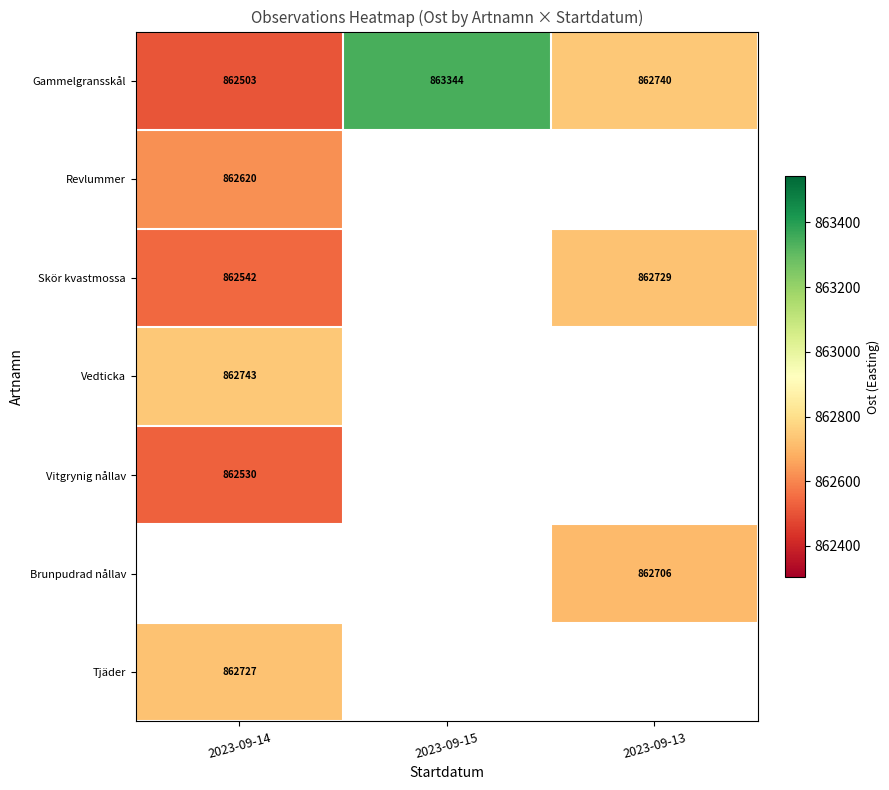

Which category has the highest value in the Gammelgransskål series?

2023-09-15